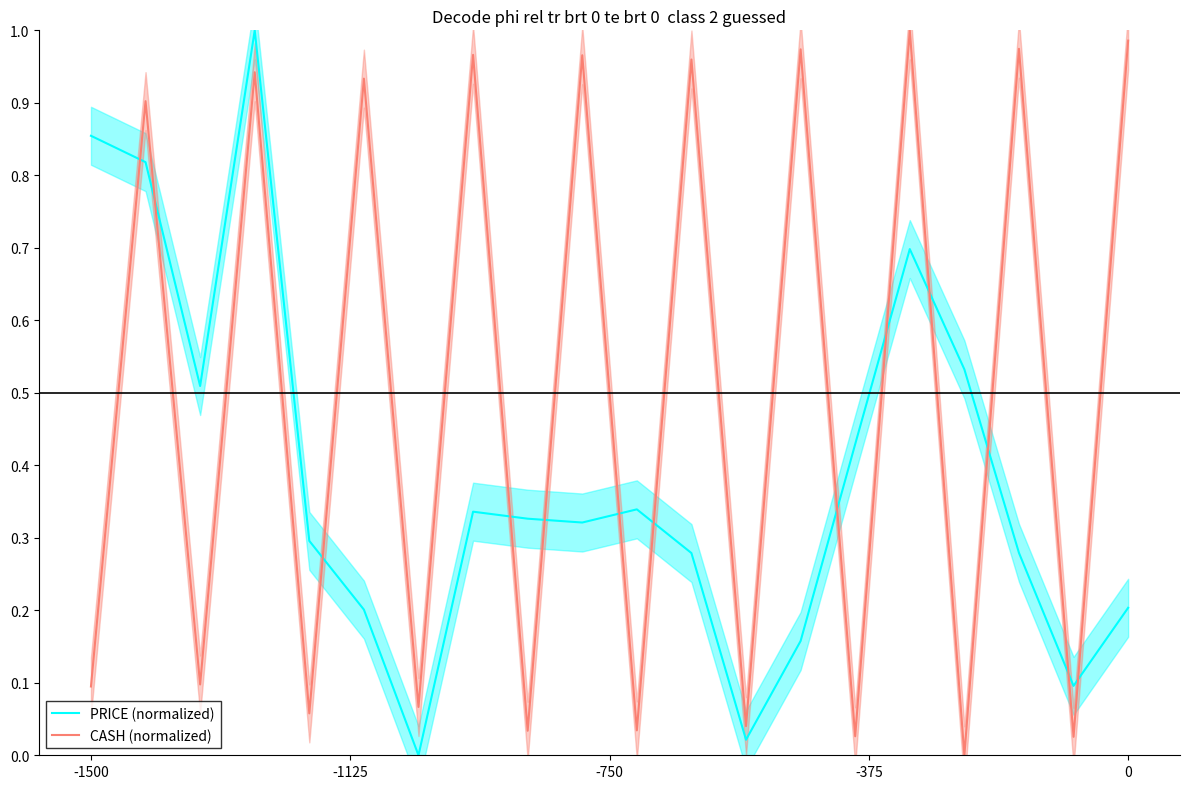

Reading left to right, list all the values displayed in this chart.

PRICE: 0.9	0.8	0.5	1.0	0.3	0.2	0.0	0.3	0.3	0.3	0.3	0.3	0.0	0.2	0.4	0.7	0.5	0.3	0.1	0.2
CASH: 0.1	0.9	0.1	0.9	0.1	0.9	0.1	1.0	0.0	1.0	0.0	1.0	0.0	1.0	0.0	1.0	0.0	1.0	0.0	1.0